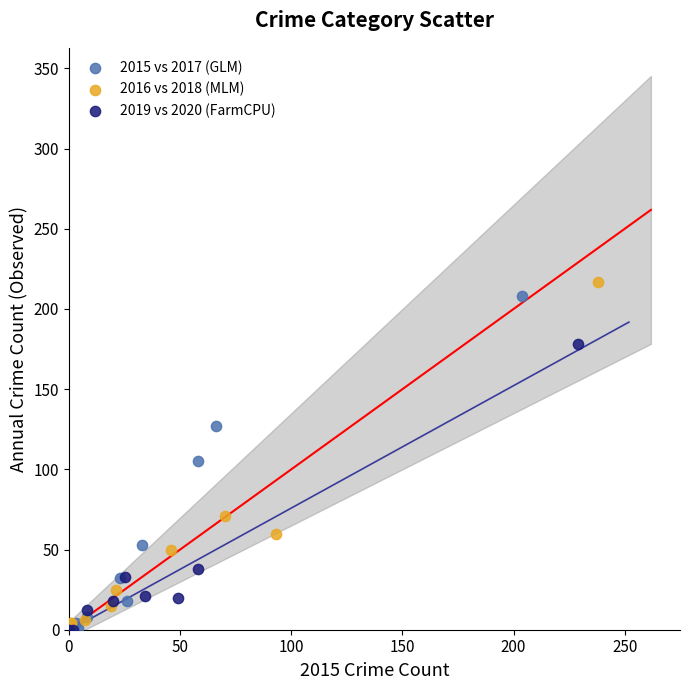

Which series has the largest Y range (max minus min)?

2016 vs 2018 (MLM)